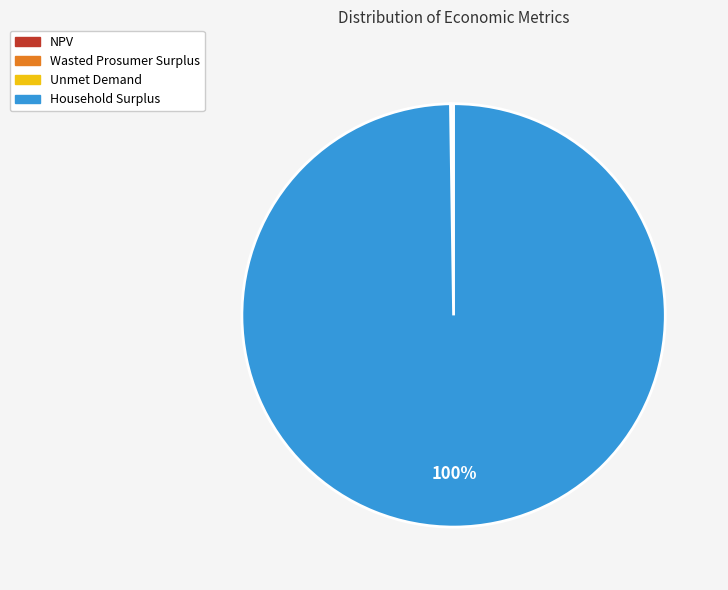

True or false: Household Surplus accounts for 100% of the total.

True